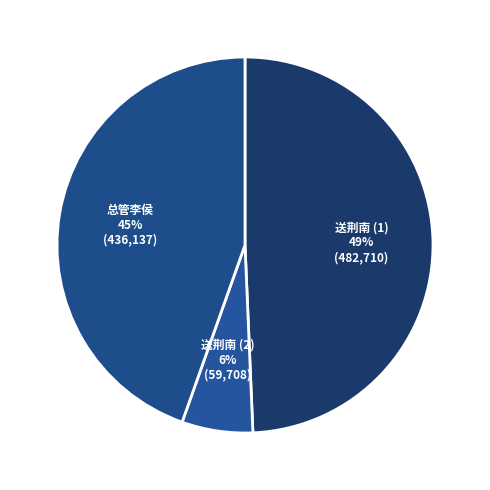

Count the number of slices in the pie.

3